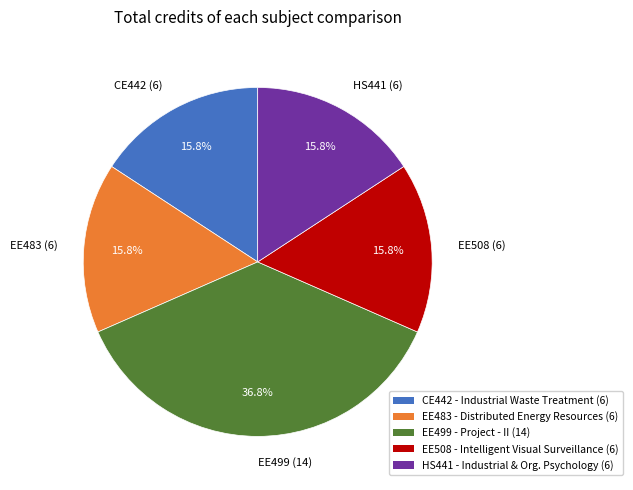

Between HS441 (6) and EE499 (14), which is larger?

EE499 (14)